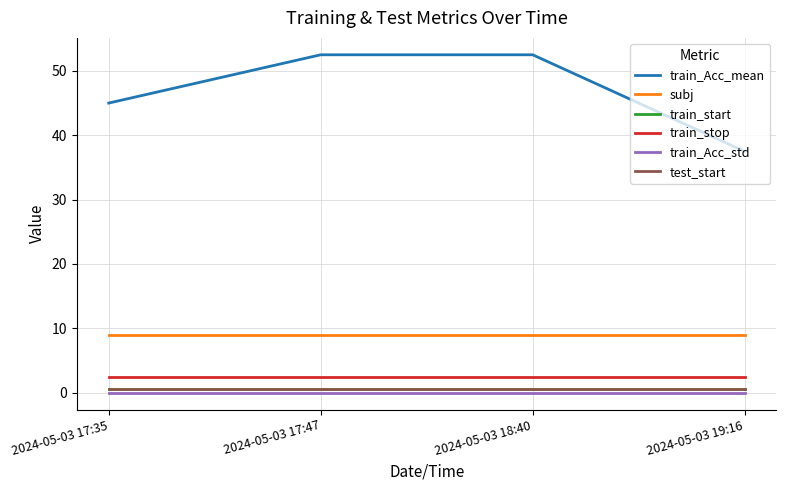

What is the difference between the train_Acc_mean values at 2024-05-03 19:16 and 2024-05-03 17:35?

7.5